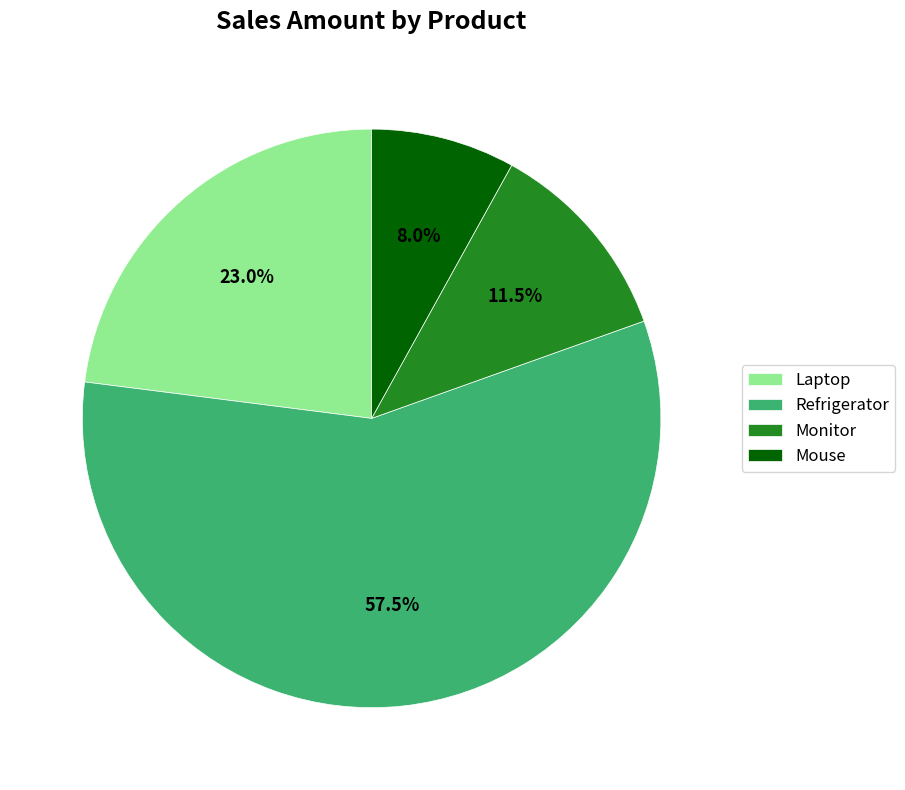

Which slice represents more than half of the pie?

Refrigerator